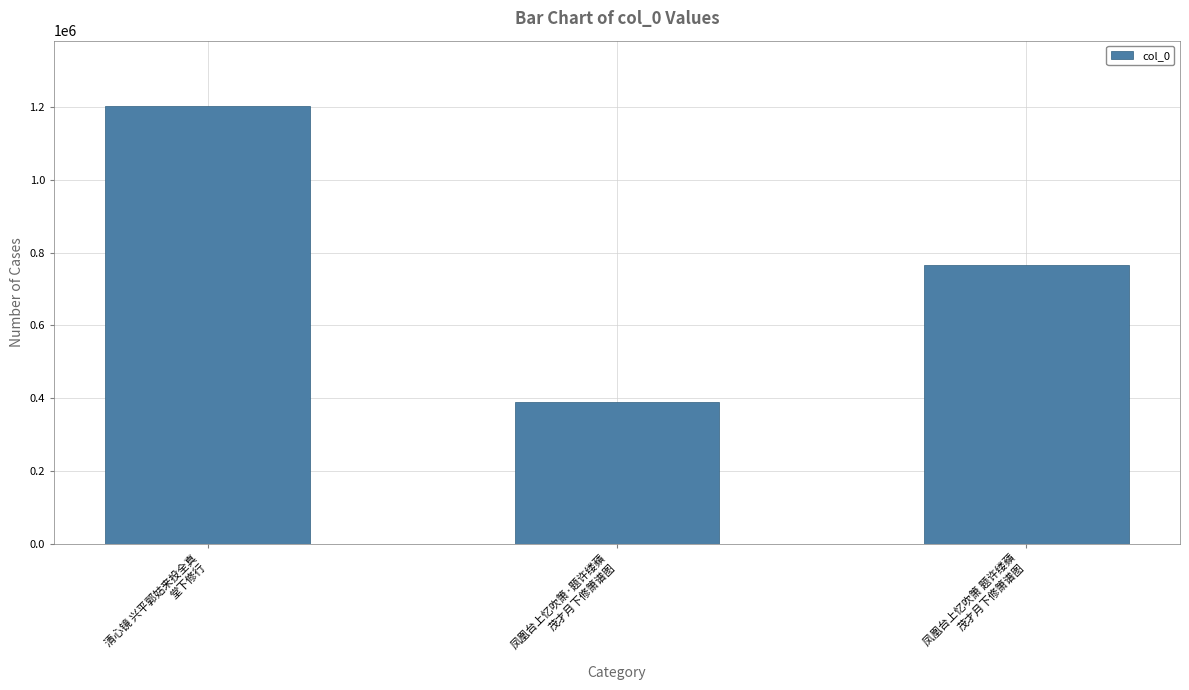

Rank the categories by value from lowest to highest.

凤凰台上忆吹箫·题许缕蘋
茂才月下修箫谱图, 凤凰台上忆吹箫 题许缕蘋
茂才月下修箫谱图, 清心镜 兴平郭姑来投全真
堂下修行